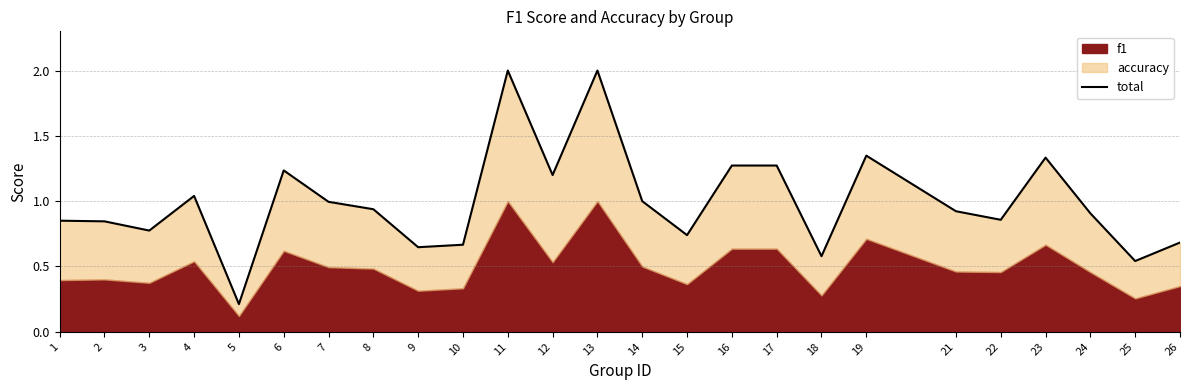

At which category does the data reach its first local peak?

4